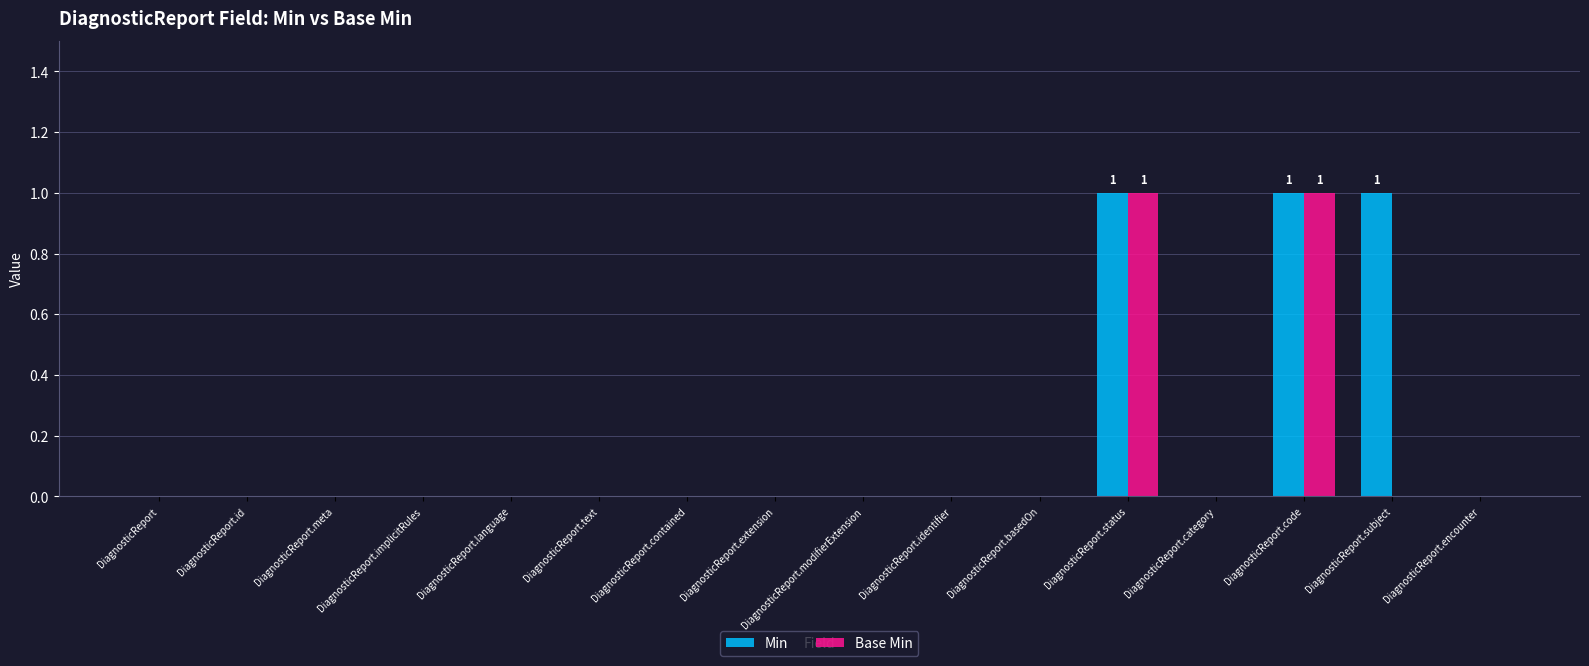

How many groups of bars are there?

16